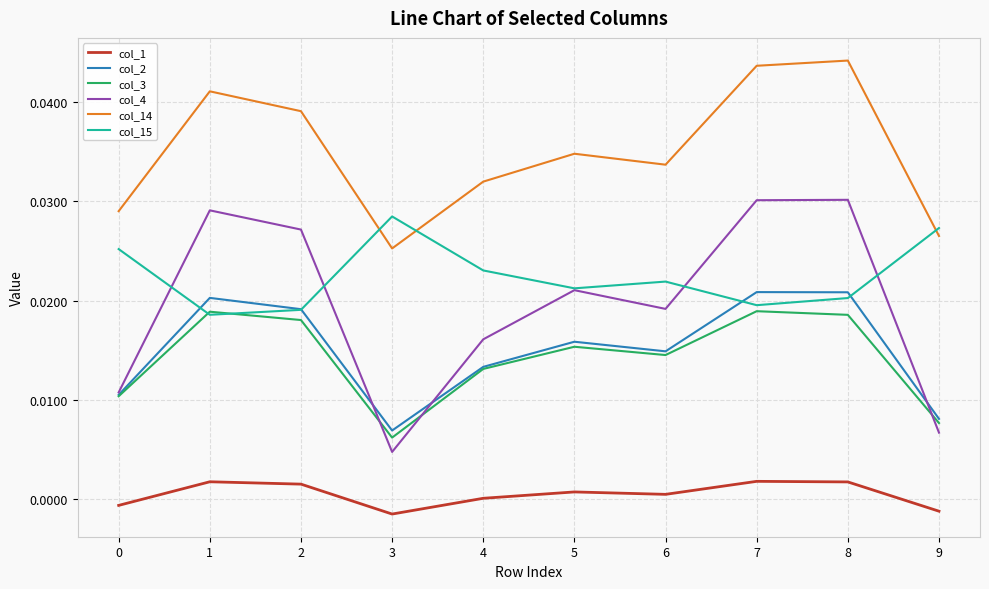

True or false: col_1 and col_3 cross at least once.

False